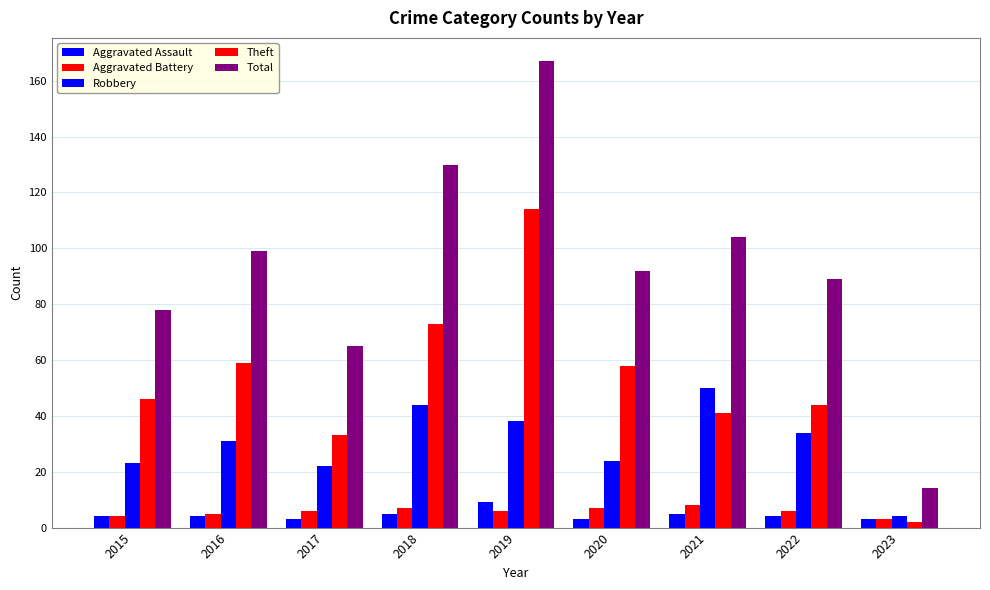

Is it true that Total equals 130 at 2018?

True